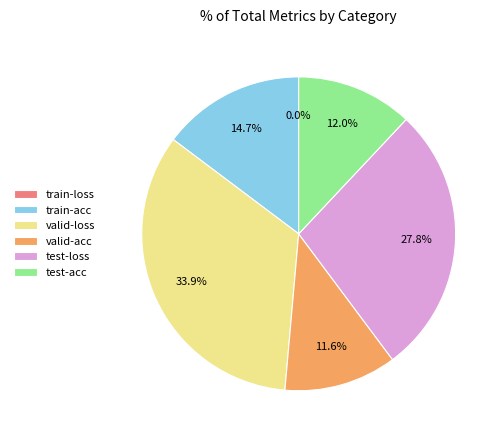

Is it true that valid-loss is 47% of the pie?

False